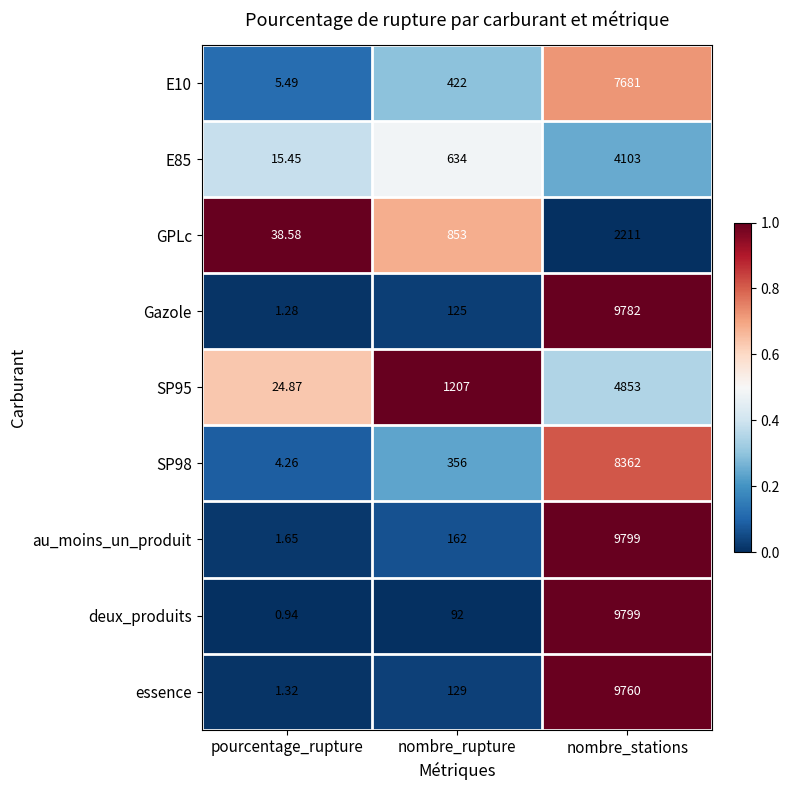

Rank the categories by SP95 value from lowest to highest.

pourcentage_rupture, nombre_rupture, nombre_stations